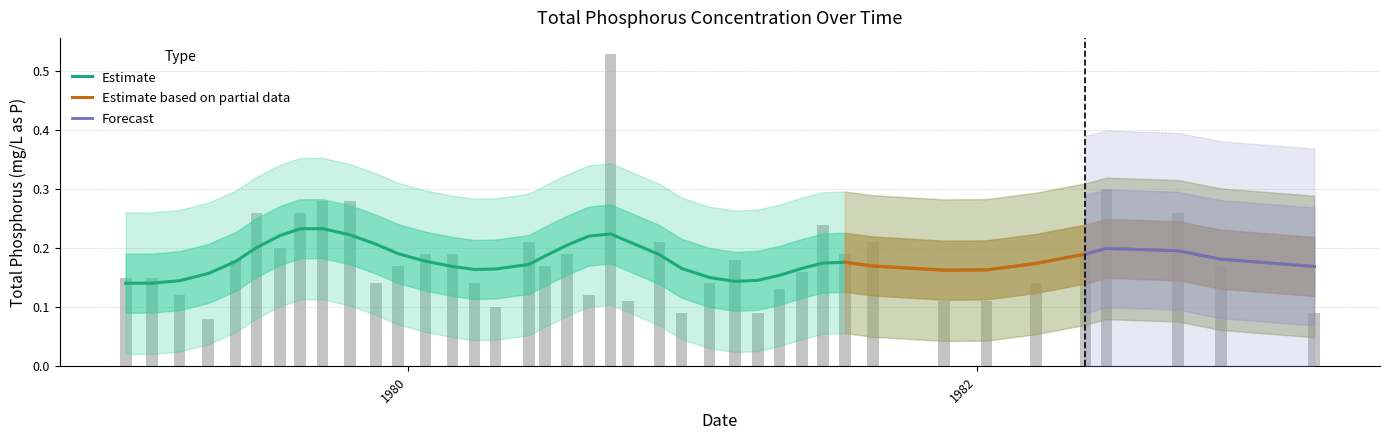

Between 1982-06-16 and 1981-11-19, which is larger?

1982-06-16